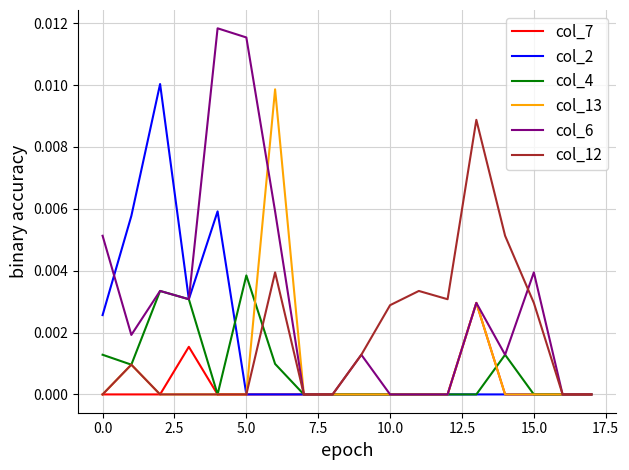

Which series has the widest spread of values?

col_6